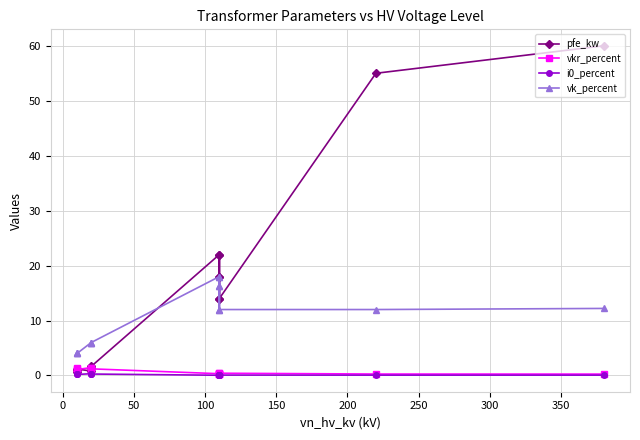

How many values in the pfe_kw series are below 14?

6